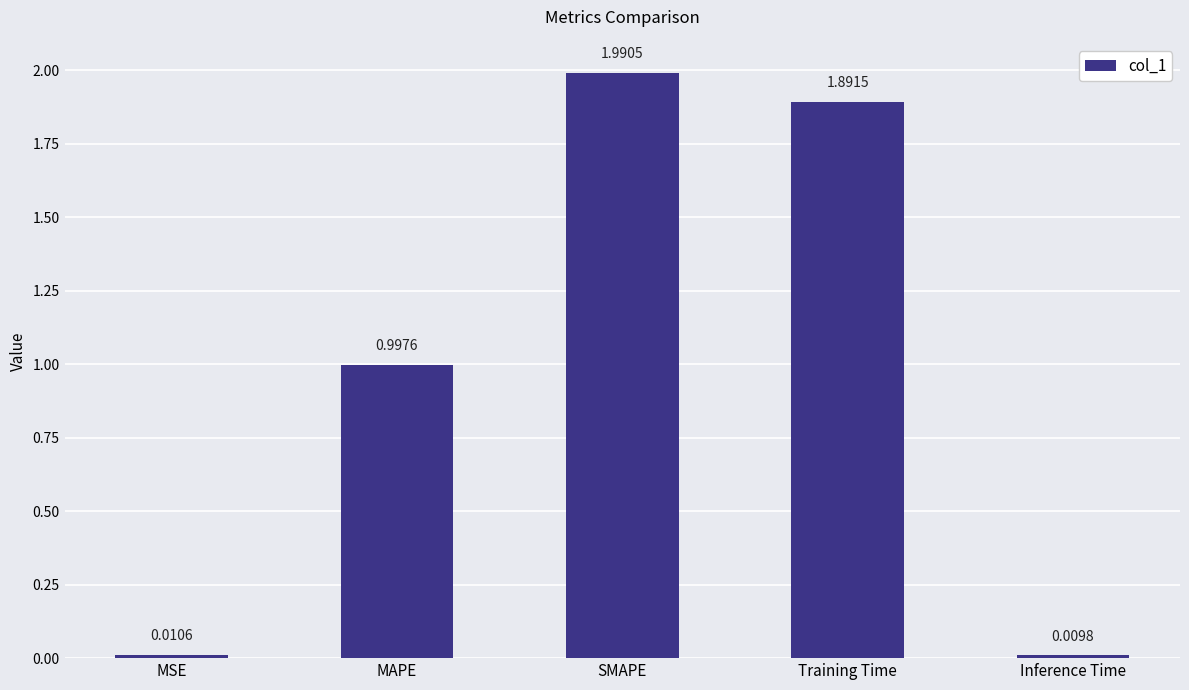

The chart shows a value of 0.7 at SMAPE. True or false?

False